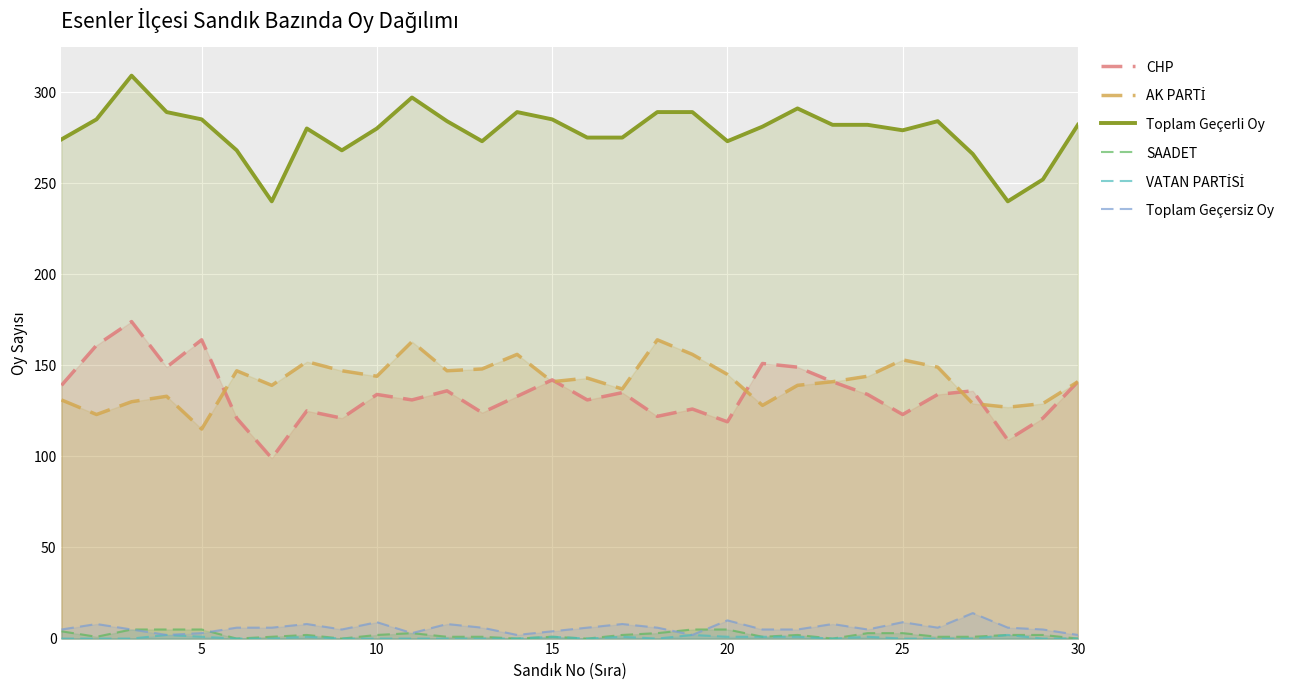

How many interior local valleys does the SAADET series have?

7